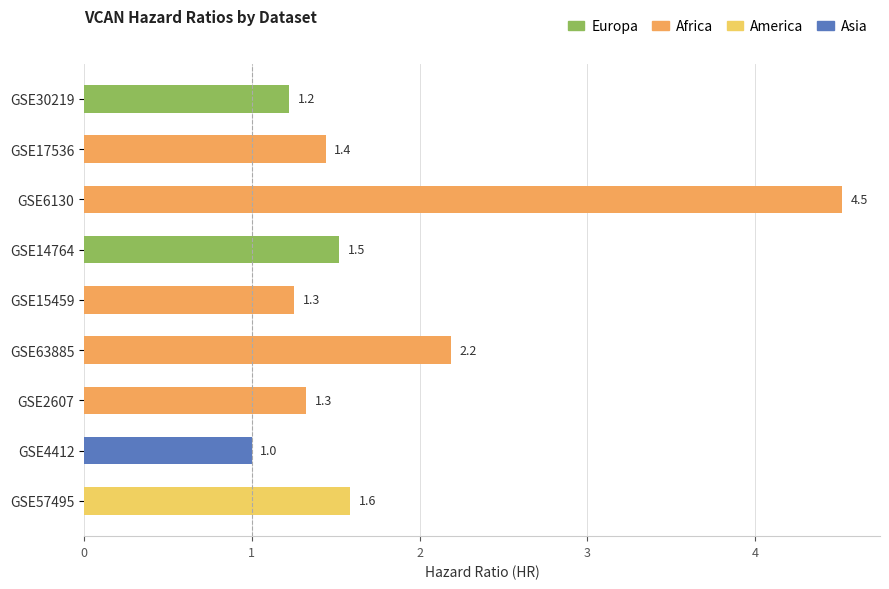

What is the ratio of the value at GSE6130 to the value at GSE14764?

3.0